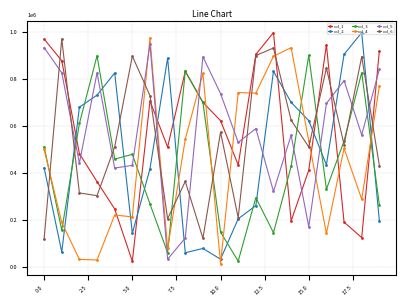

What are all the series names shown in the legend?

col_1, col_2, col_3, col_4, col_5, col_6